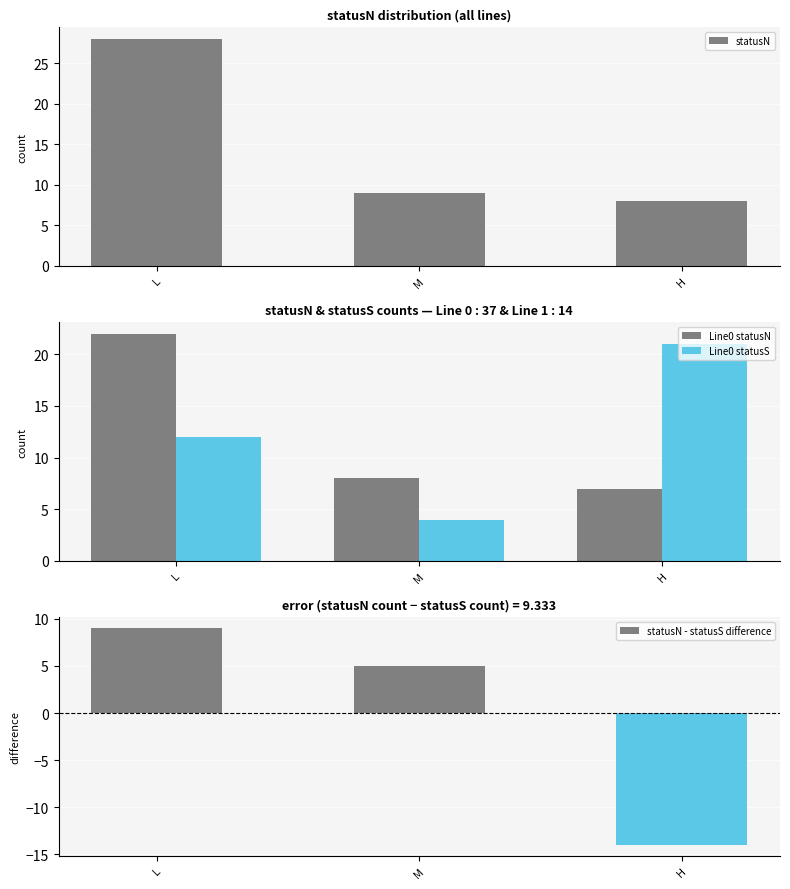

Which series has the widest spread of values?

statusN - statusS difference